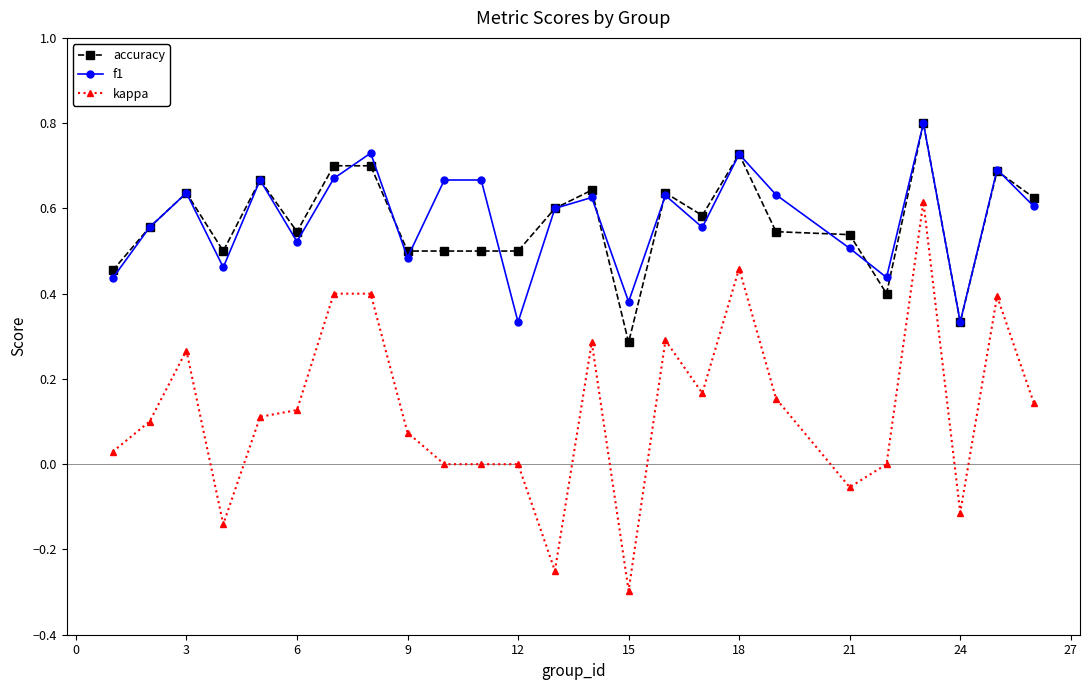

True or false: kappa has more than 1 points higher than both neighbors.

True